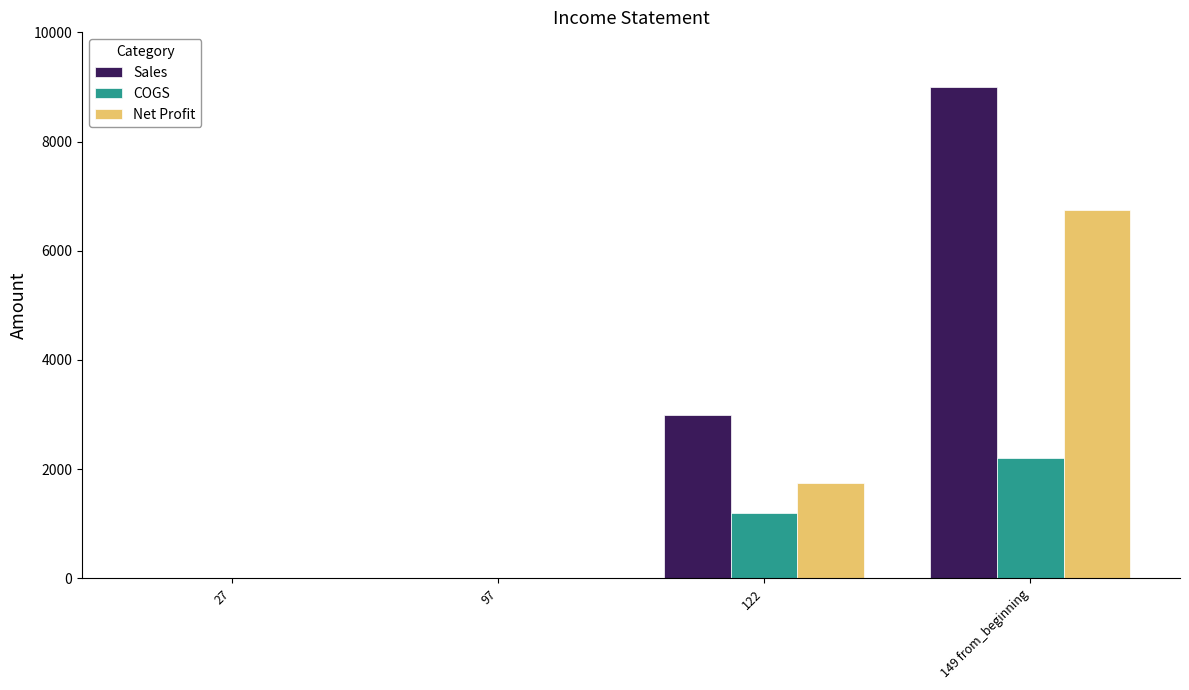

What is the average value of the Net Profit series?

2120